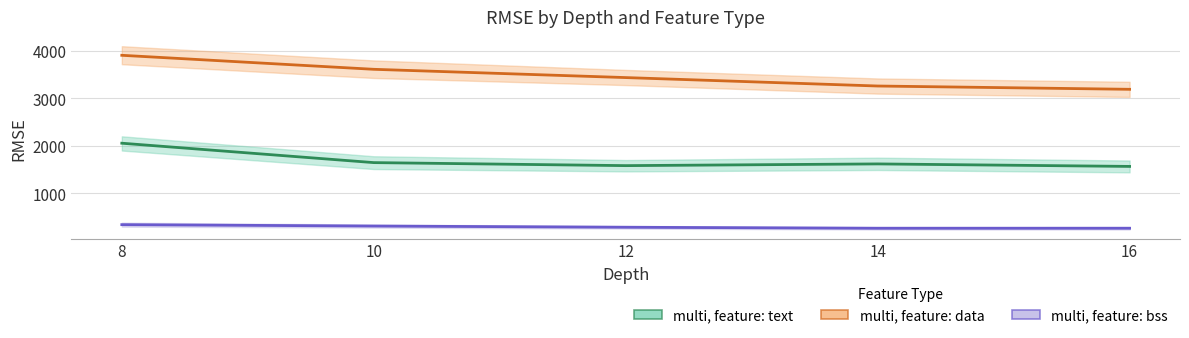

What are all the series names shown in the legend?

multi, feature: text, multi, feature: data, multi, feature: bss